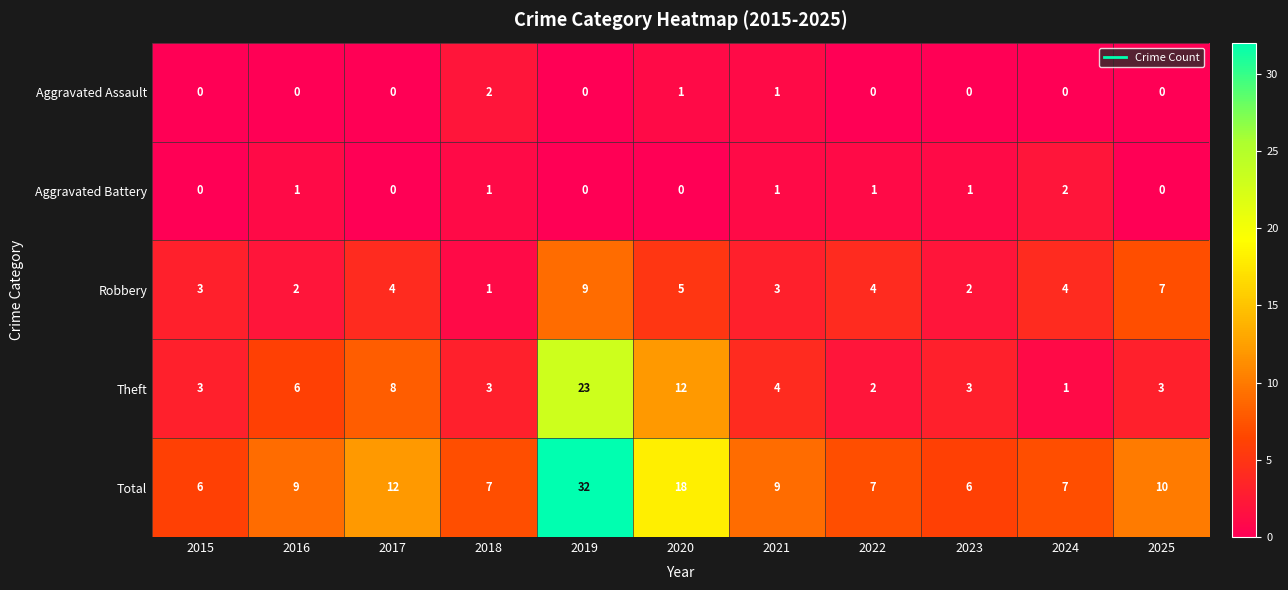

What is the difference between the second highest and minimum values in the Robbery series?

6